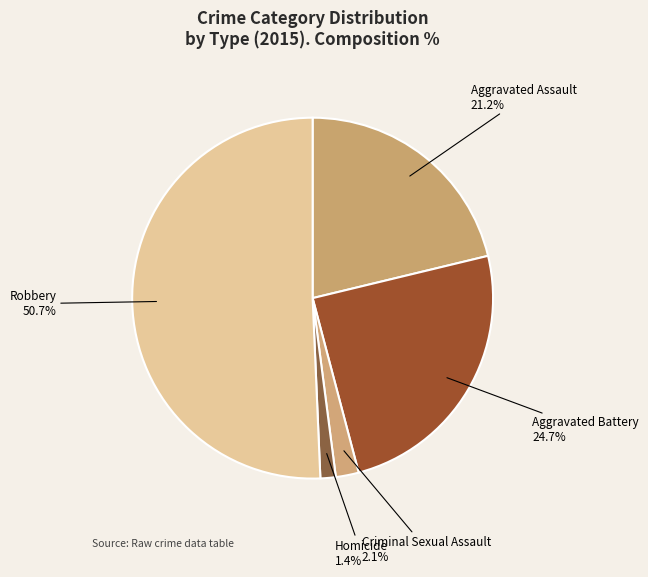

To the nearest percent, what percentage of the pie is Robbery?

51%